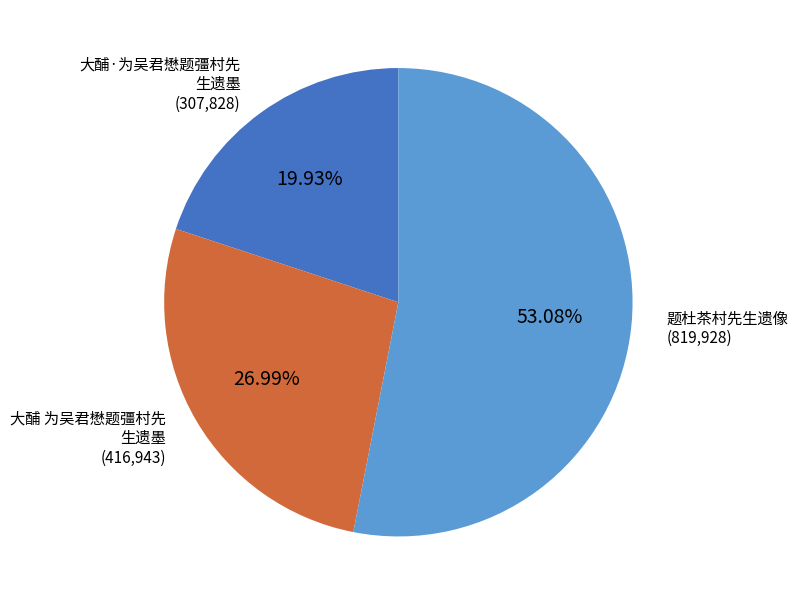

Is there a majority slice in this chart?

Yes